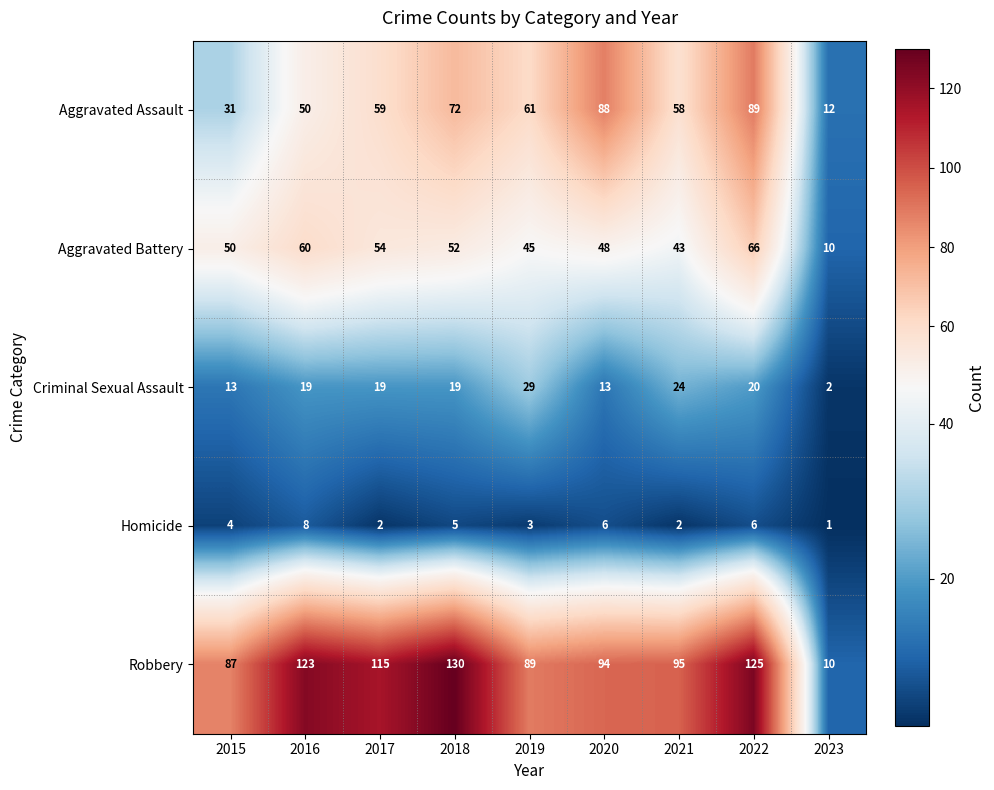

What is the sum of the Homicide values at 2019 and 2020?

9